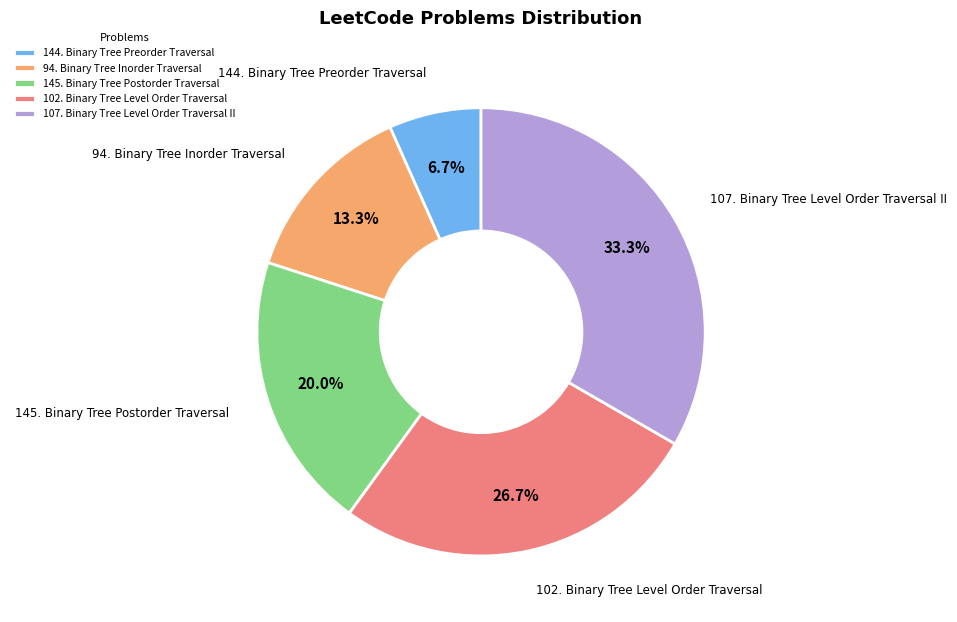

Which has a higher value, 145. Binary Tree Postorder Traversal or 107. Binary Tree Level Order Traversal II?

107. Binary Tree Level Order Traversal II